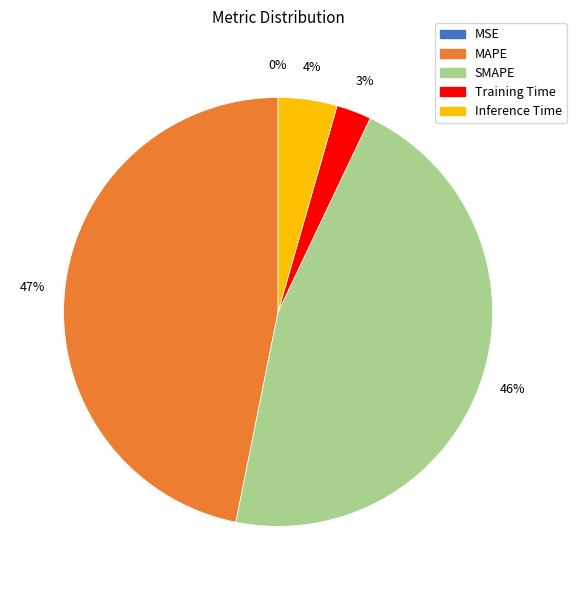

True or false: SMAPE accounts for 35% of the total.

False